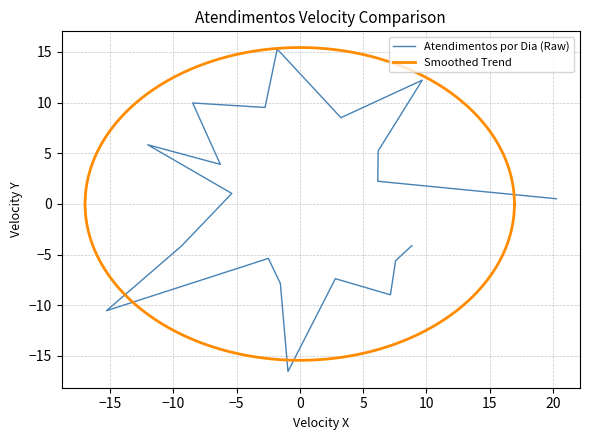

What is the average value of the Atendimentos por Dia (Raw) series?

12